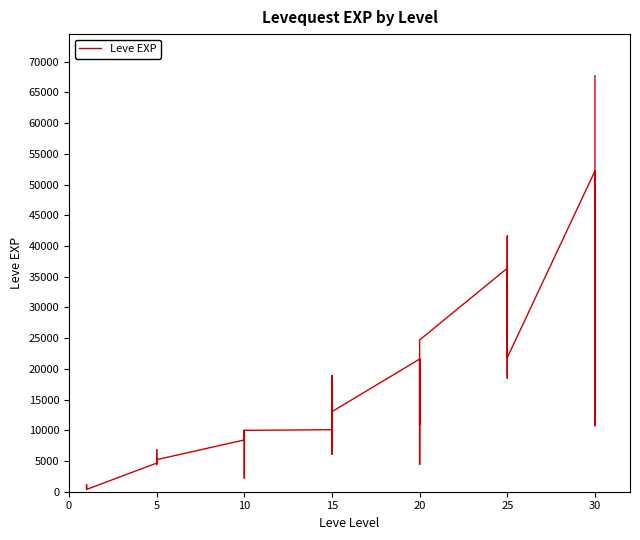

How many lines are shown in the chart?

1